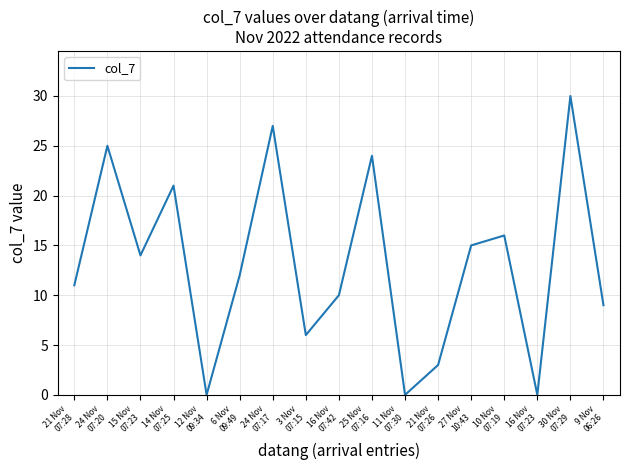

What is the maximum value shown in the chart?

30